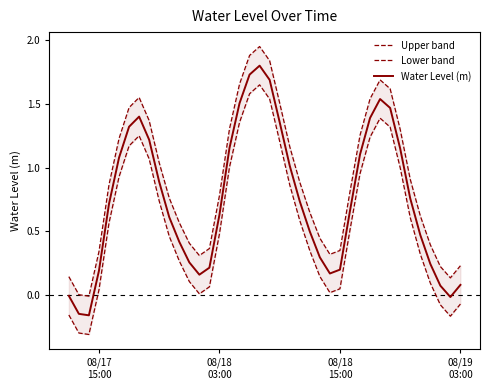

What is the difference between the maximum and minimum values in the Water Level (m) series?

2.0